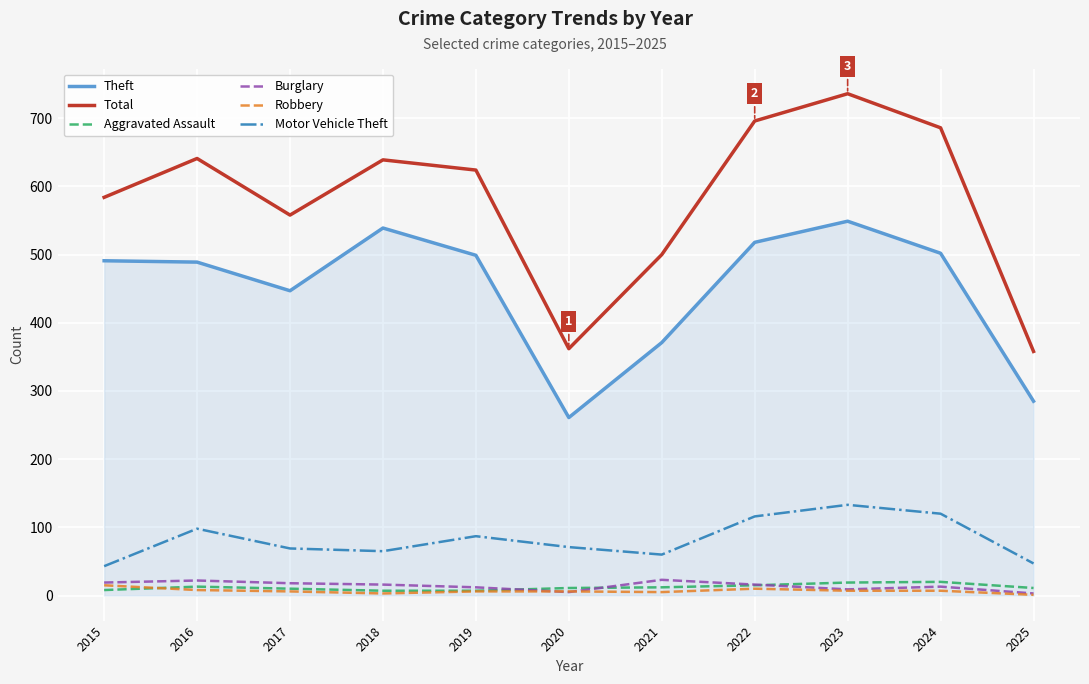

What is the average value of the Motor Vehicle Theft series?

83